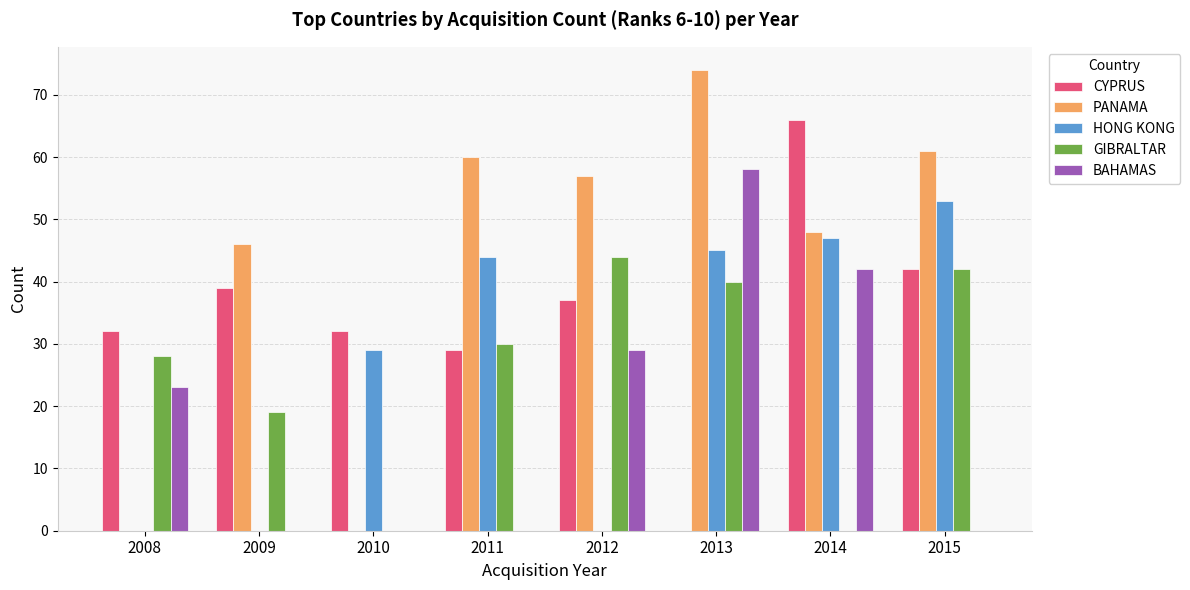

How many categories are shown in the chart?

8